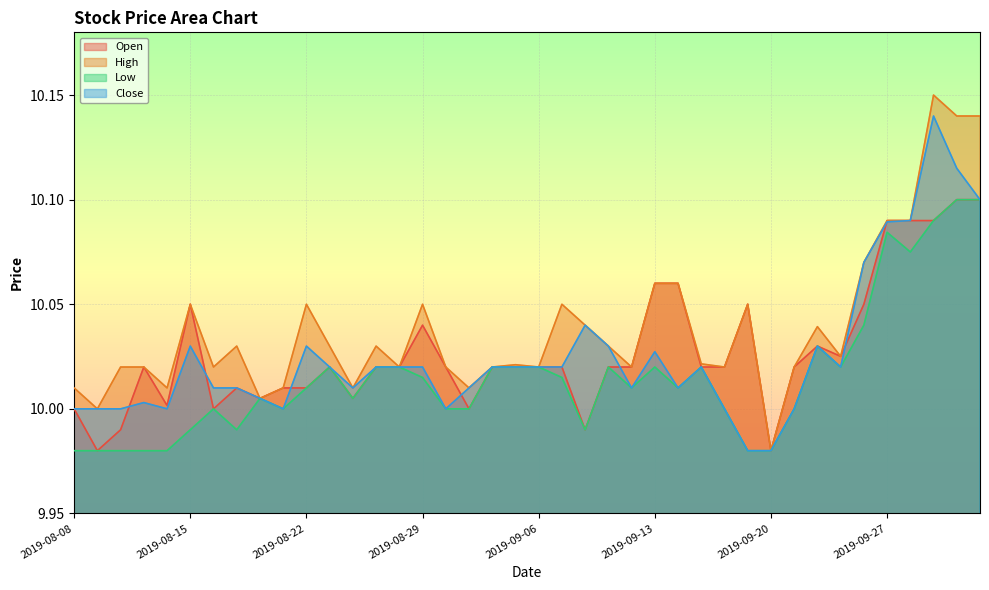

How many categories are shown in the chart?

40